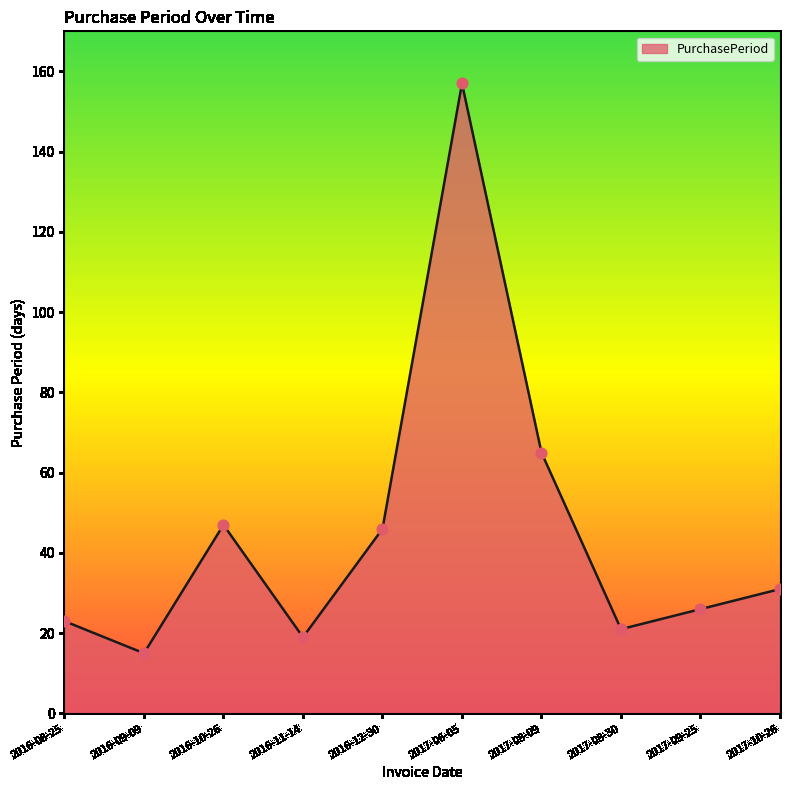

What is the ratio of the value at 2016-10-26 to the value at 2017-10-26?

1.5